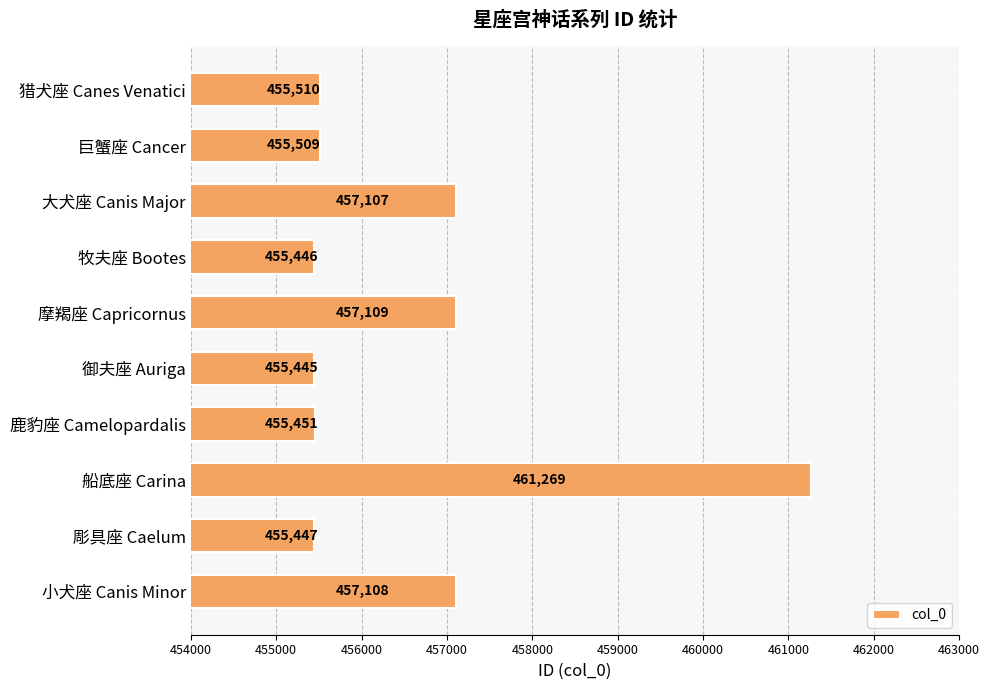

The chart shows a value of 816844 at 御夫座 Auriga. True or false?

False